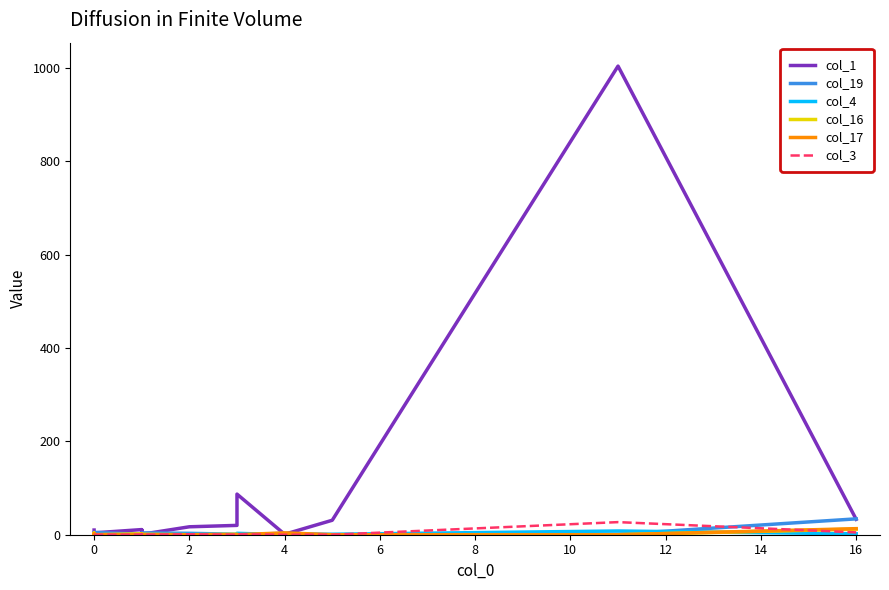

What are all the series names shown in the legend?

col_1, col_19, col_4, col_16, col_17, col_3